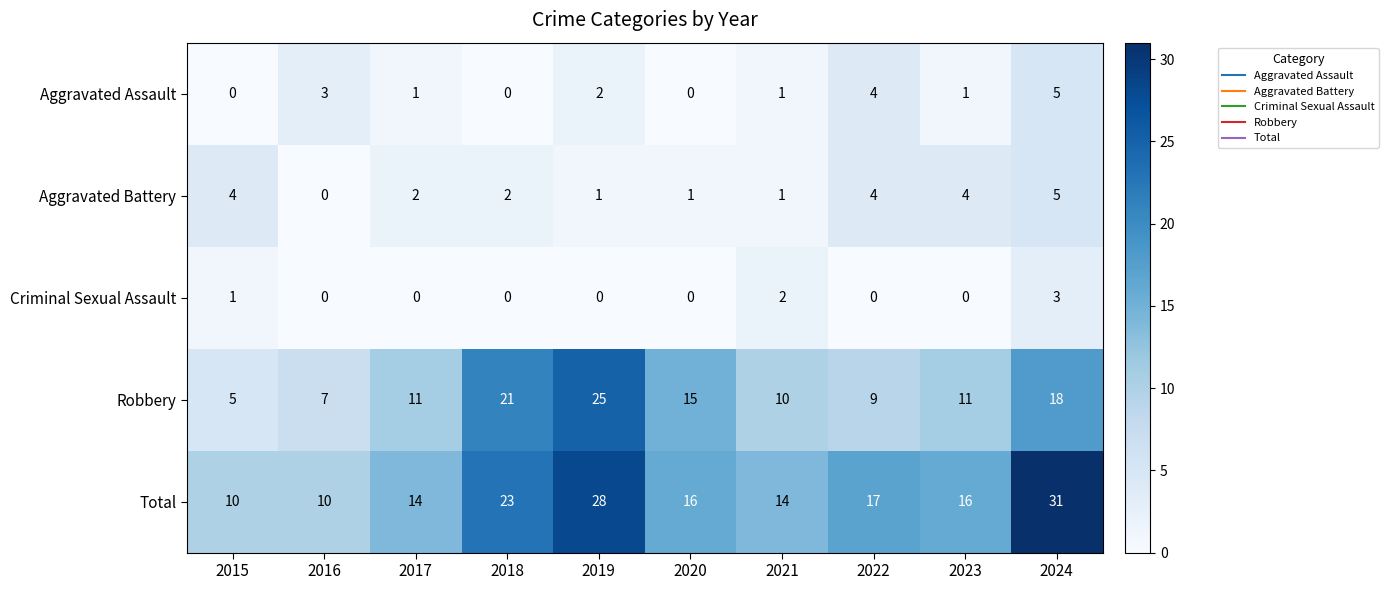

What value does the Aggravated Assault series have at 2016?

3